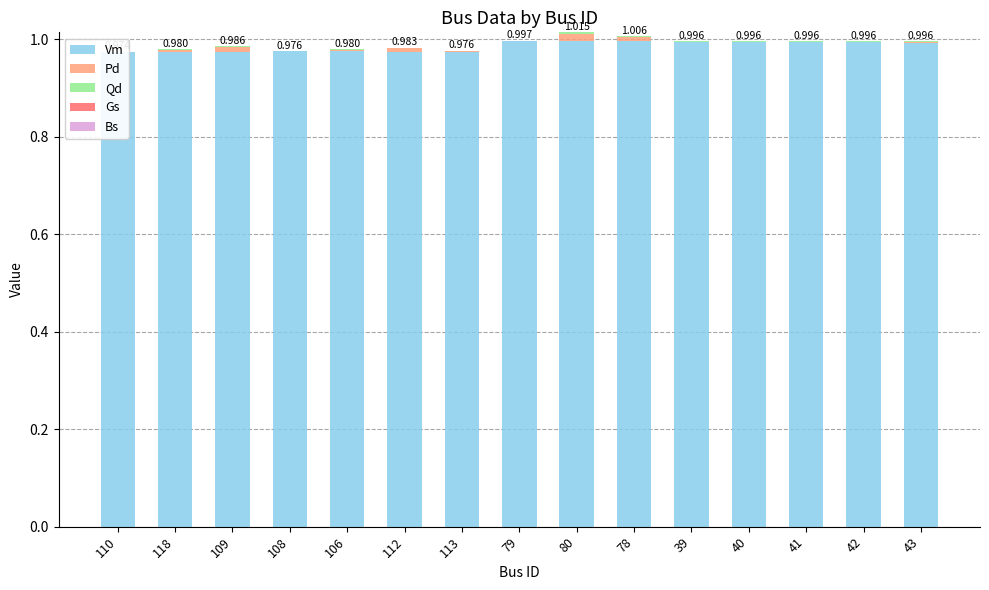

How many groups of bars are there?

15